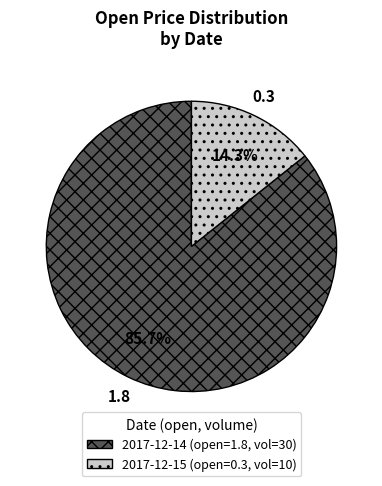

Is there a majority slice in this chart?

Yes